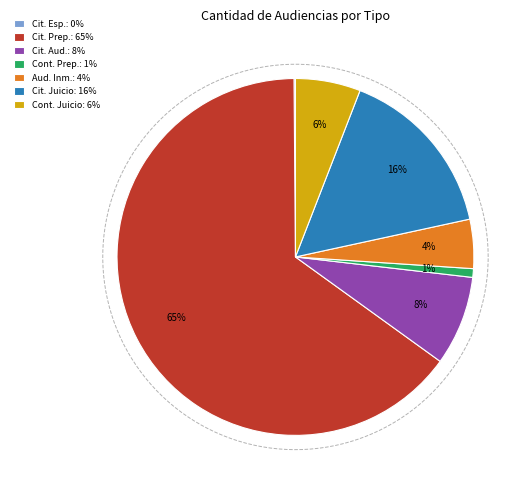

What percentage is the Continuación Audiencia Preparatoria slice, to the nearest percent?

1%